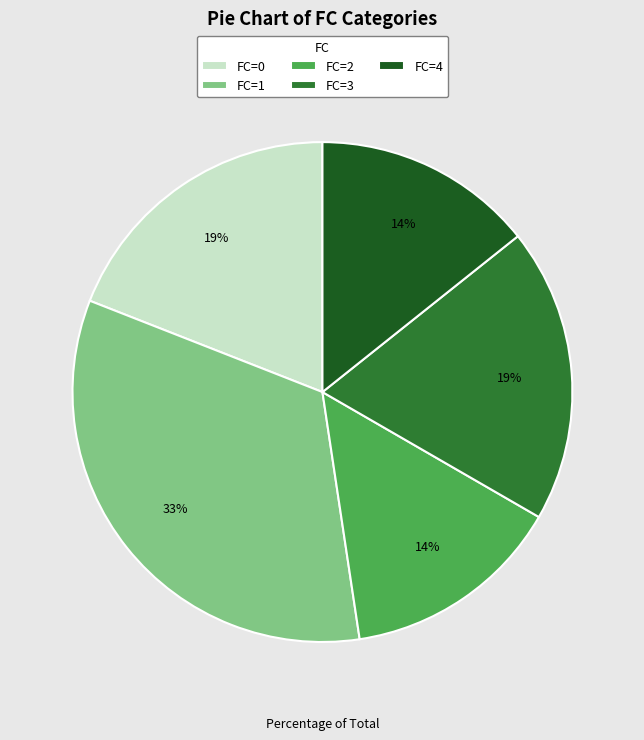

Which slice is the largest?

FC=1